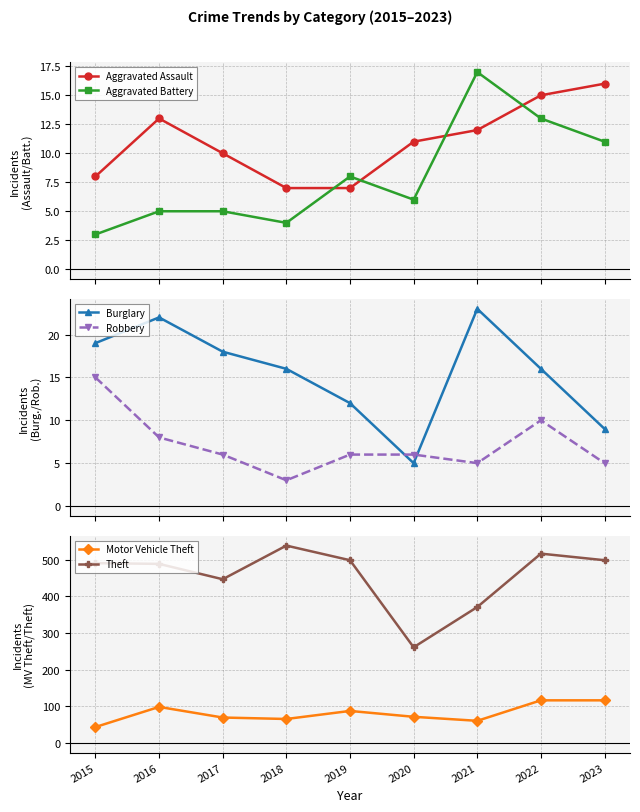

At how many categories does at least one series exceed 134?

9